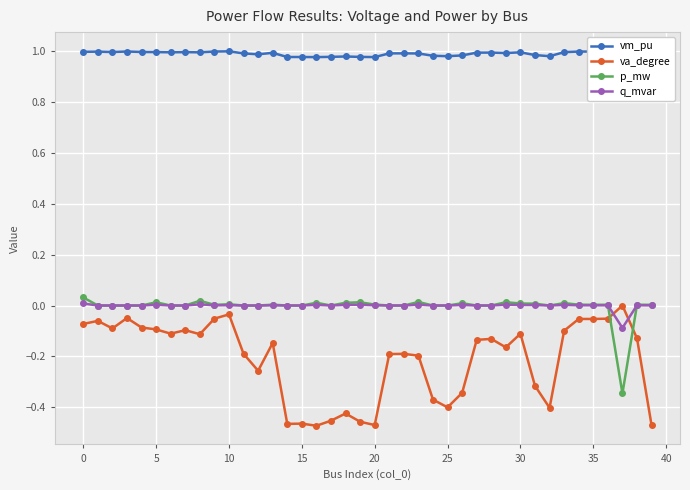

How many interior local valleys does the vm_pu series have?

10